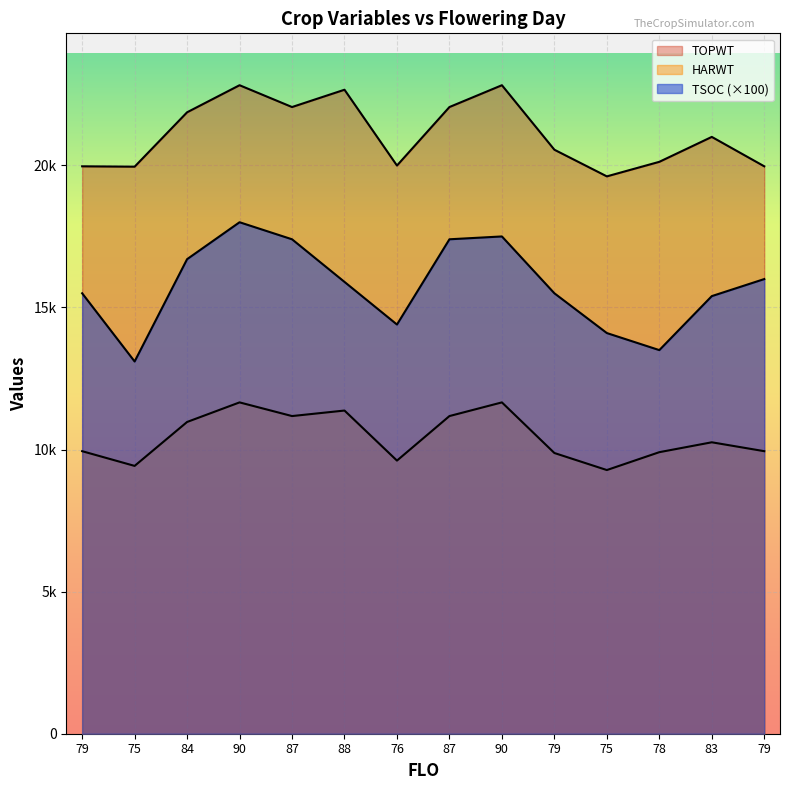

What are all the series names shown in the legend?

TSOC, HARWT, TOPWT